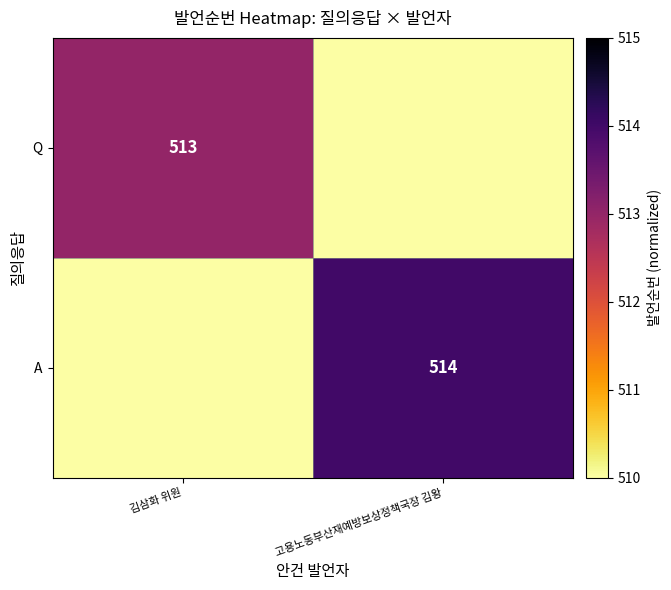

The value of Q at 김삼화 위원 is 513. True or false?

True